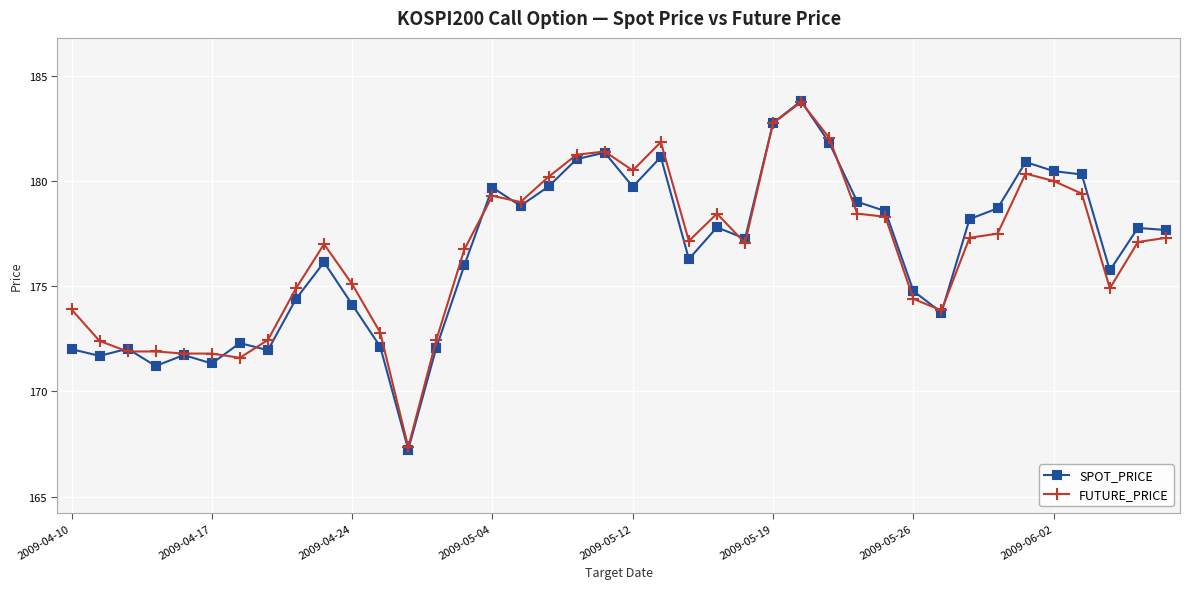

True or false: FUTURE_PRICE has more than 0 interior local peaks.

True